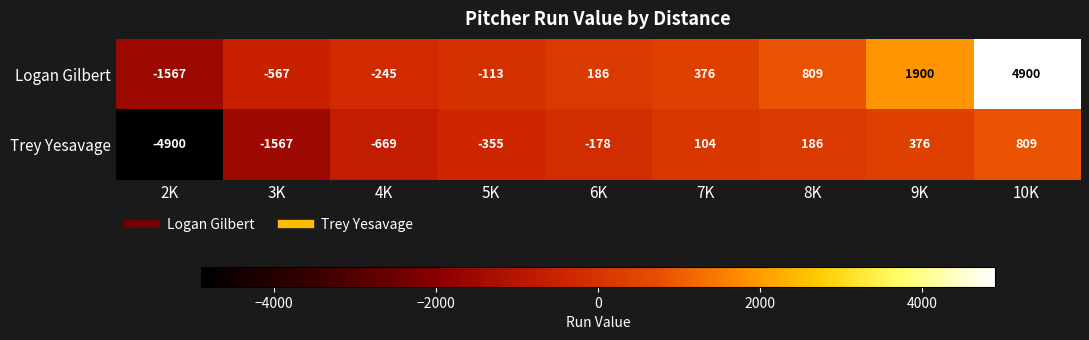

At which category is the sum across all series the highest?

10K